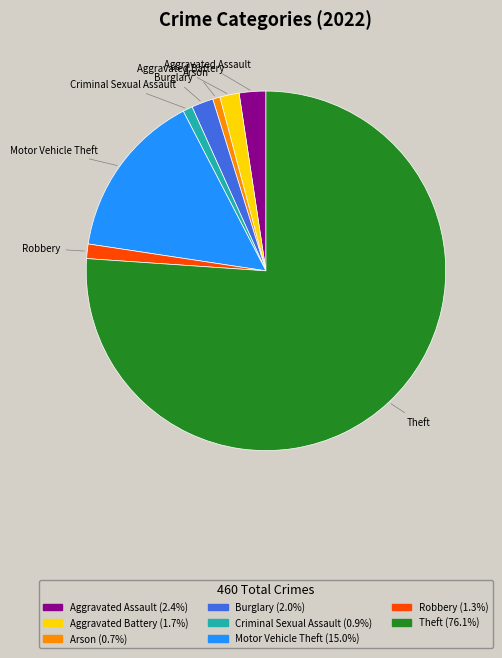

Does Arson account for over 50% of the chart?

No